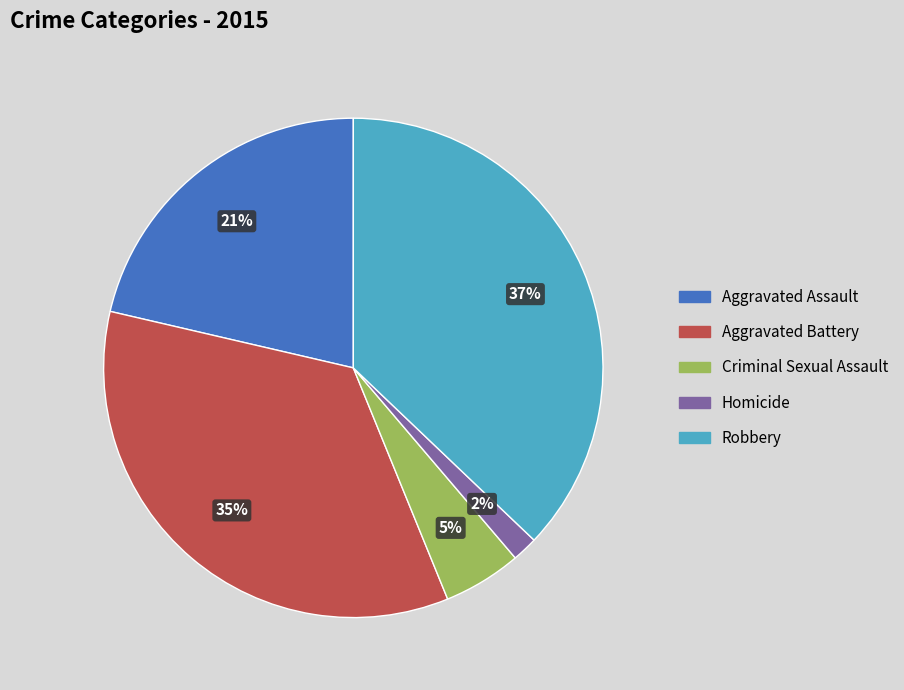

Does Criminal Sexual Assault account for over 50% of the chart?

No